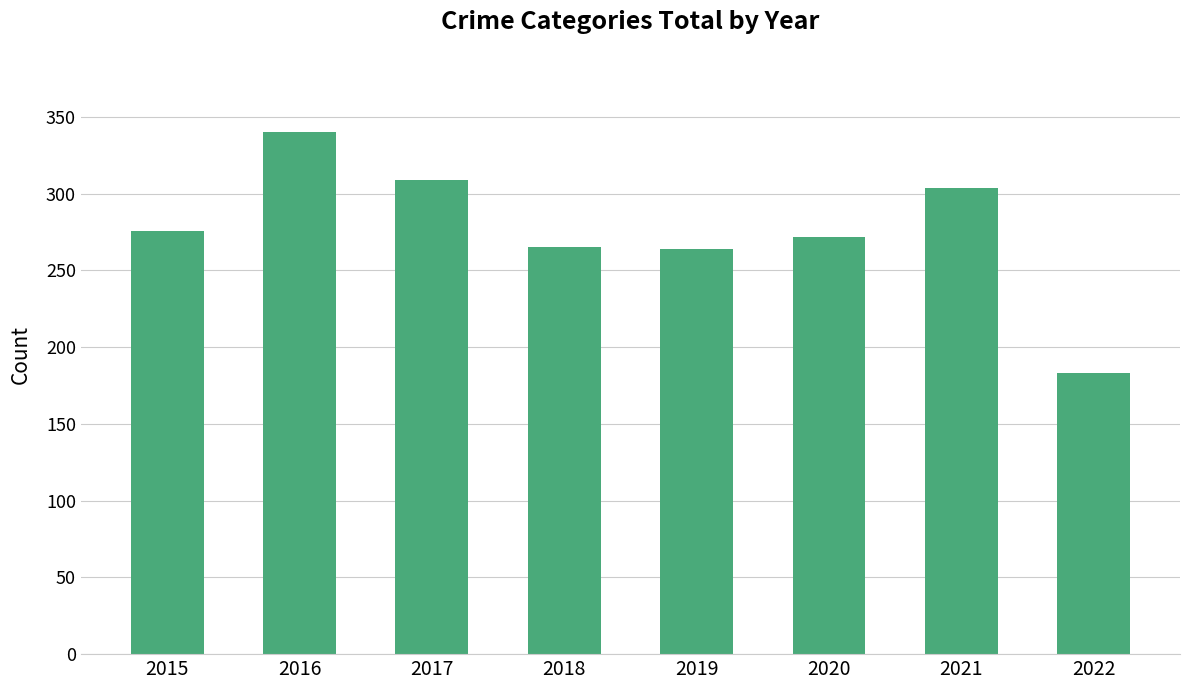

What is the difference between the maximum and minimum values?

157